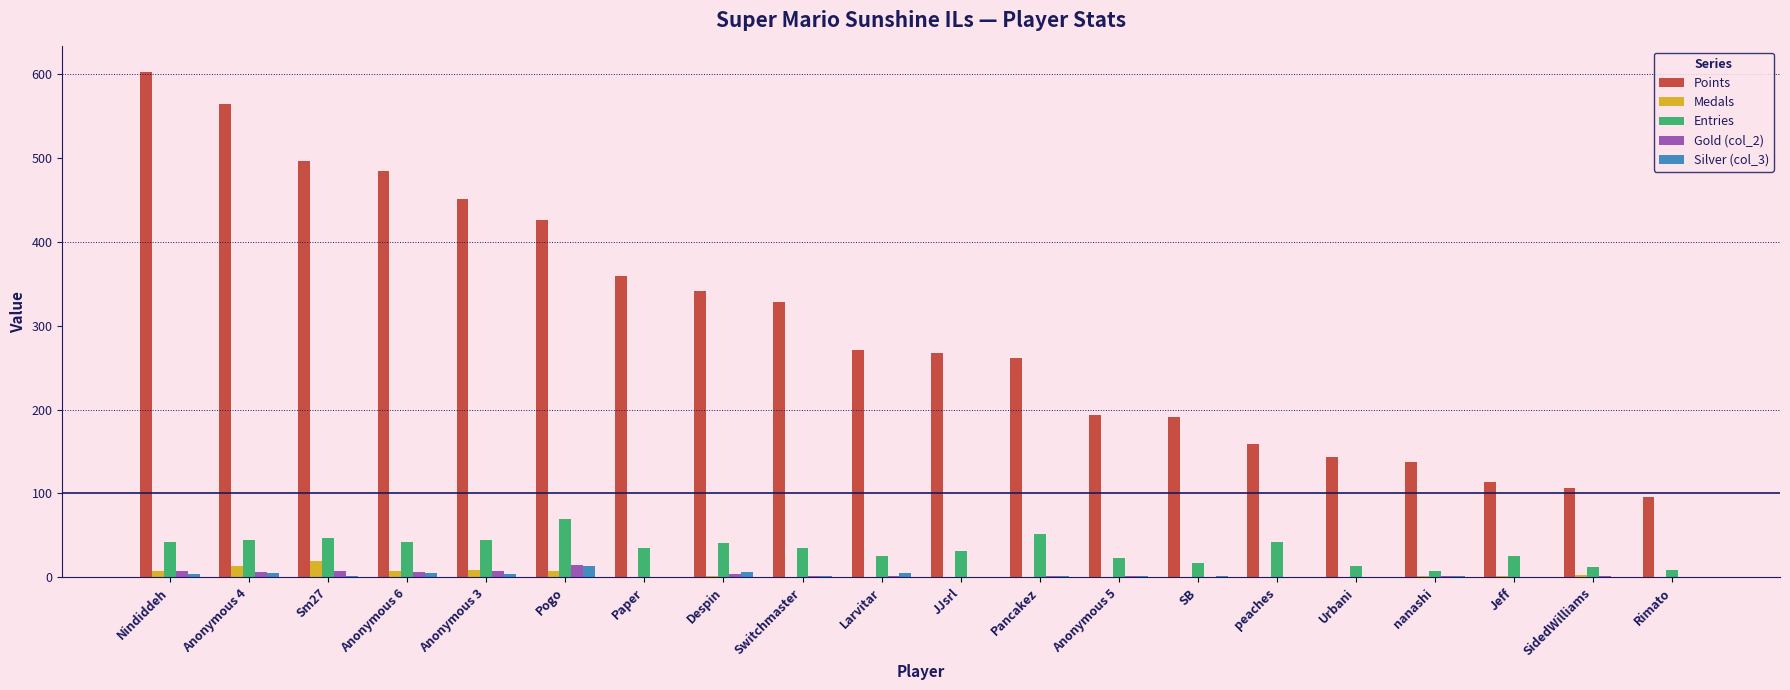

How many series are shown in this chart?

5